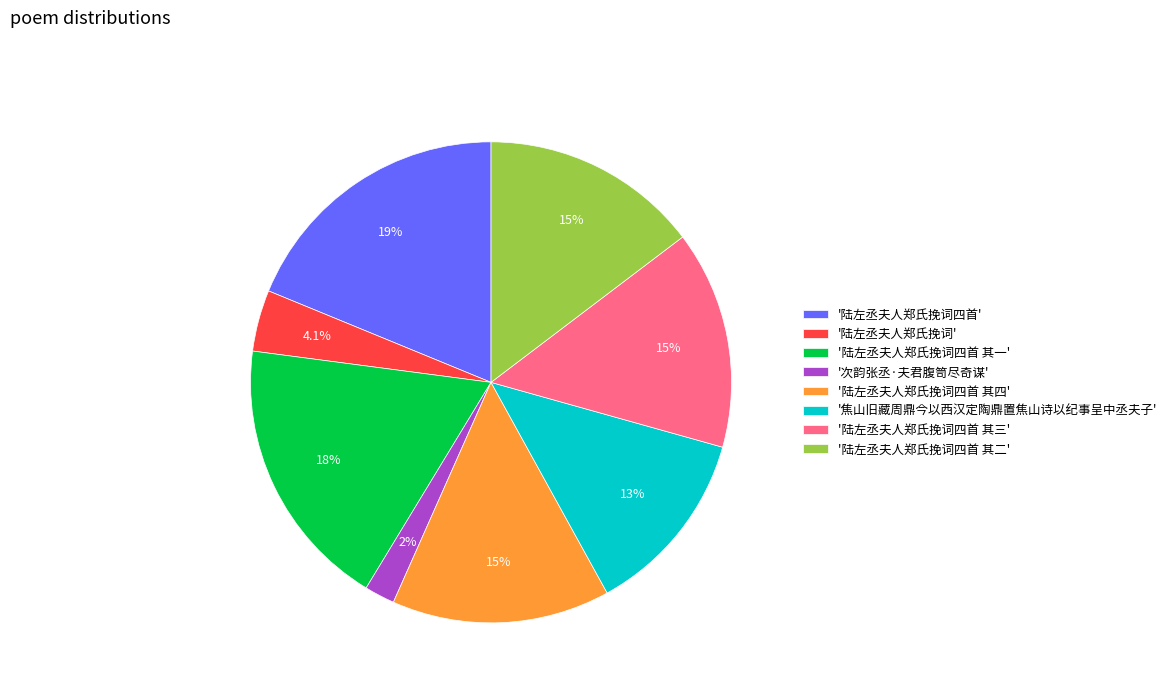

To the nearest percent, what is the difference between the largest and smallest slice percentages?

17%